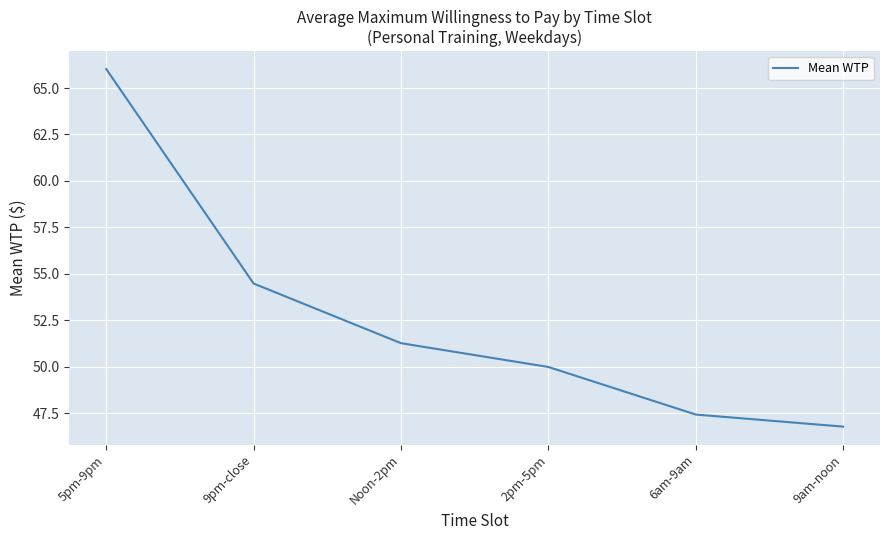

Approximately how many times larger is the value at 9pm-close compared to 5pm-9pm?

0.8